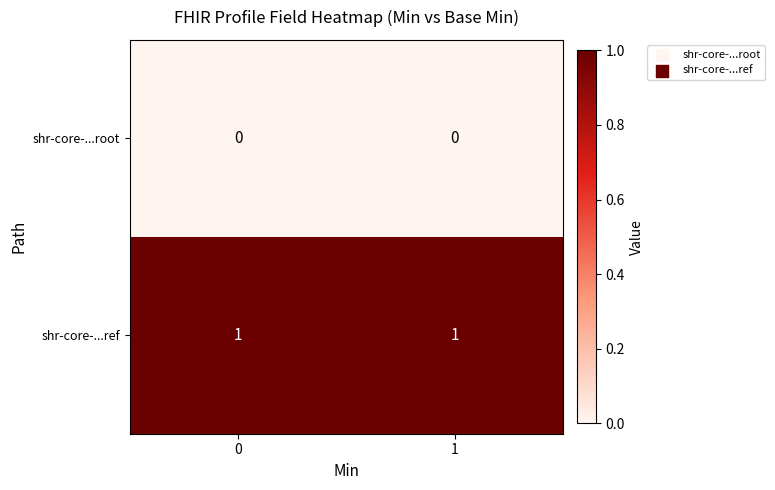

True or false: shr-core-...ref has a value of 0 at 0.

False